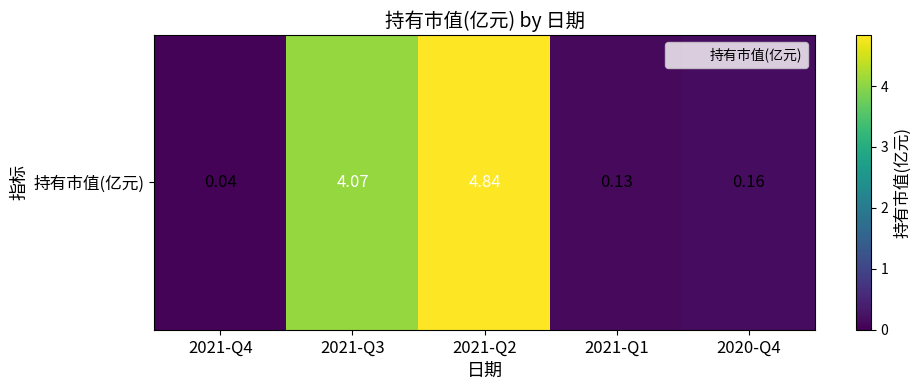

Reading left to right, what are all the values shown in this chart?

0.0	4.1	4.8	0.1	0.2